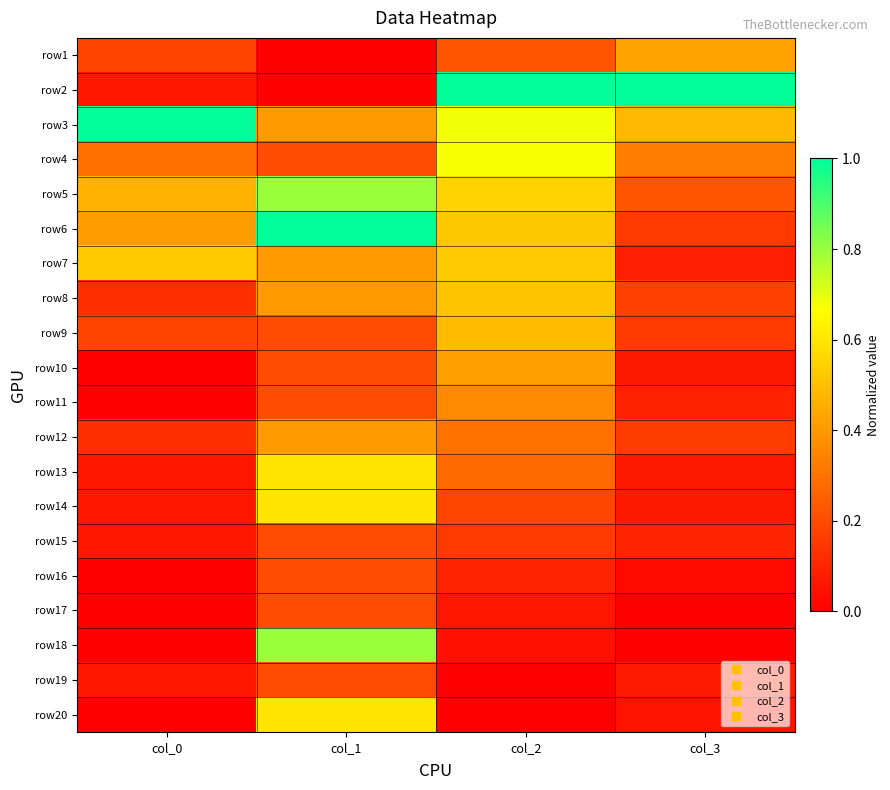

Reading right to left, transcribe all the data shown in this chart.

row1: col_3=0.4	col_2=0.2	col_1=0.0	col_0=0.2
row2: col_3=1.0	col_2=1.0	col_1=0.0	col_0=0.1
row3: col_3=0.5	col_2=0.7	col_1=0.4	col_0=1.0
row4: col_3=0.3	col_2=0.7	col_1=0.2	col_0=0.3
row5: col_3=0.2	col_2=0.6	col_1=0.8	col_0=0.5
row6: col_3=0.2	col_2=0.5	col_1=1.0	col_0=0.4
row7: col_3=0.1	col_2=0.5	col_1=0.4	col_0=0.5
row8: col_3=0.2	col_2=0.5	col_1=0.4	col_0=0.1
row9: col_3=0.2	col_2=0.5	col_1=0.2	col_0=0.2
row10: col_3=0.1	col_2=0.4	col_1=0.2	col_0=0.0
row11: col_3=0.1	col_2=0.4	col_1=0.2	col_0=0.0
row12: col_3=0.2	col_2=0.3	col_1=0.4	col_0=0.1
row13: col_3=0.1	col_2=0.3	col_1=0.6	col_0=0.1
row14: col_3=0.1	col_2=0.2	col_1=0.6	col_0=0.1
row15: col_3=0.1	col_2=0.2	col_1=0.2	col_0=0.1
row16: col_3=0.0	col_2=0.1	col_1=0.2	col_0=0.0
row17: col_3=0.0	col_2=0.1	col_1=0.2	col_0=0.0
row18: col_3=0.0	col_2=0.0	col_1=0.8	col_0=0.0
row19: col_3=0.1	col_2=0.0	col_1=0.2	col_0=0.1
row20: col_3=0.0	col_2=0.0	col_1=0.6	col_0=0.0